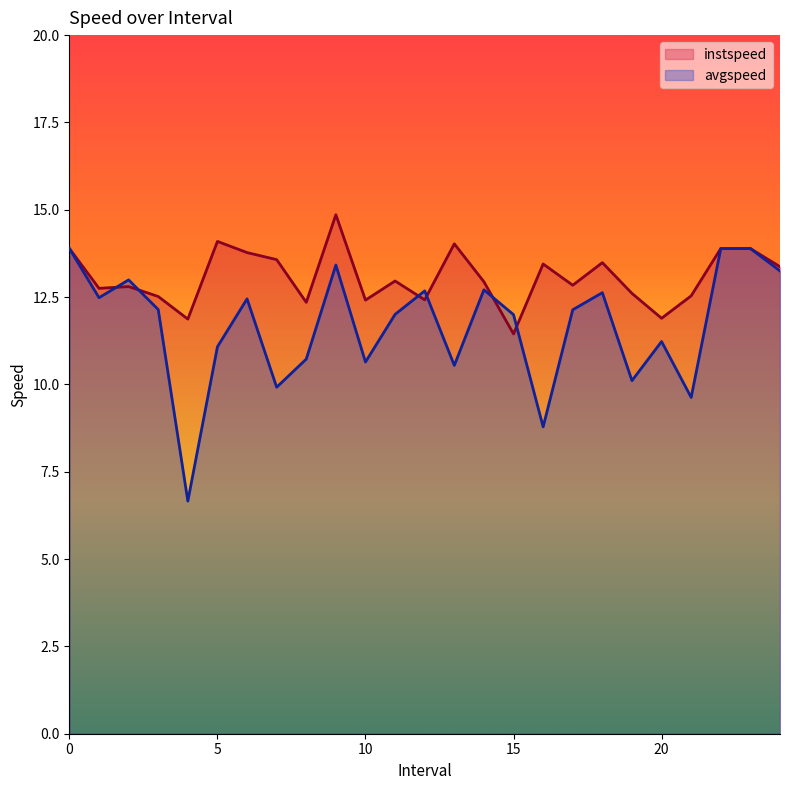

What is the difference between the maximum and second lowest values in the avgspeed series?

5.1